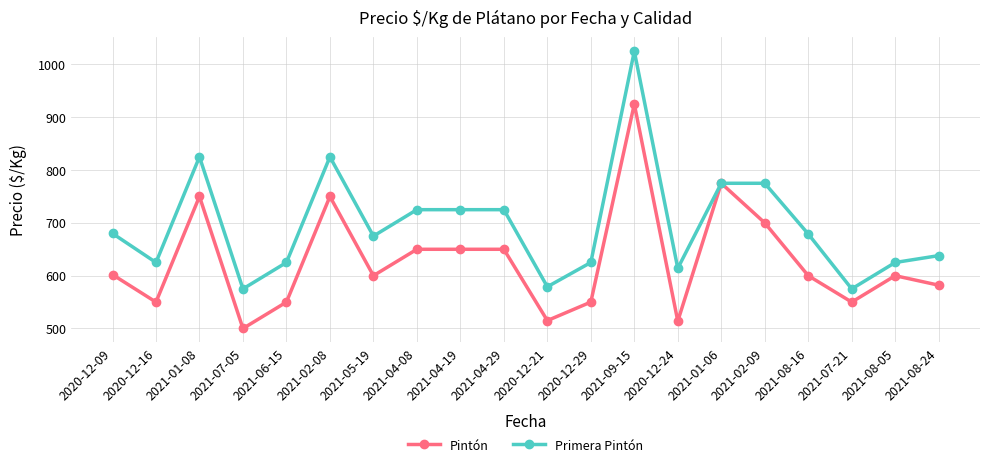

What is the maximum value for Pintón?

925